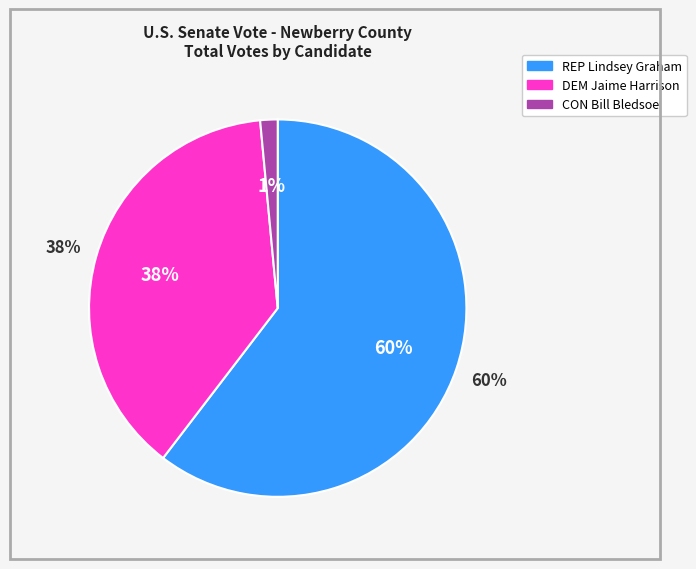

To the nearest percent, what is the difference between the largest and smallest slice percentages?

59%